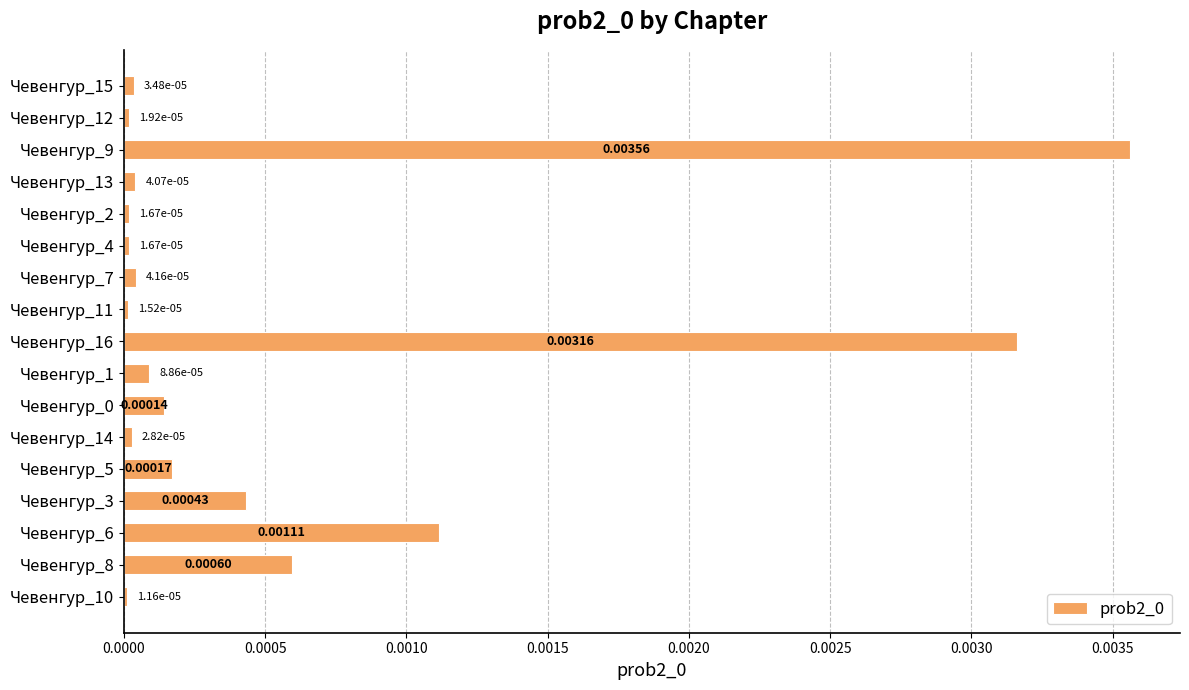

Between Чевенгур_9 and Чевенгур_6, which is larger?

Чевенгур_9